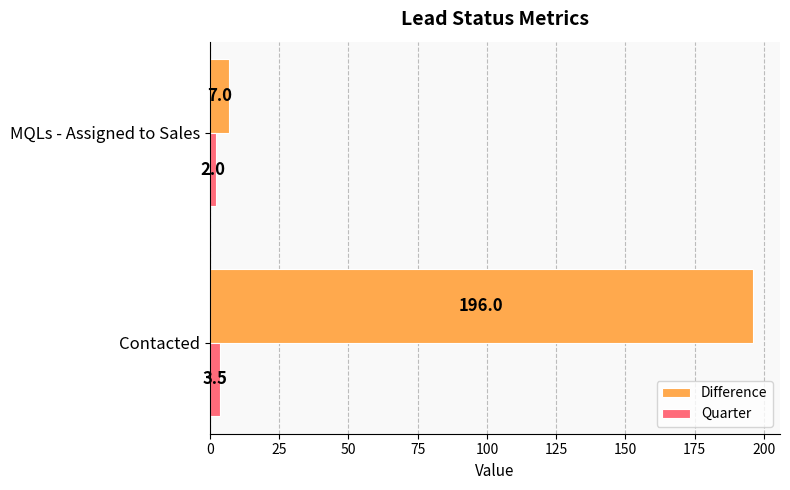

What is the difference between the Quarter values at MQLs - Assigned to Sales and Contacted?

1.5